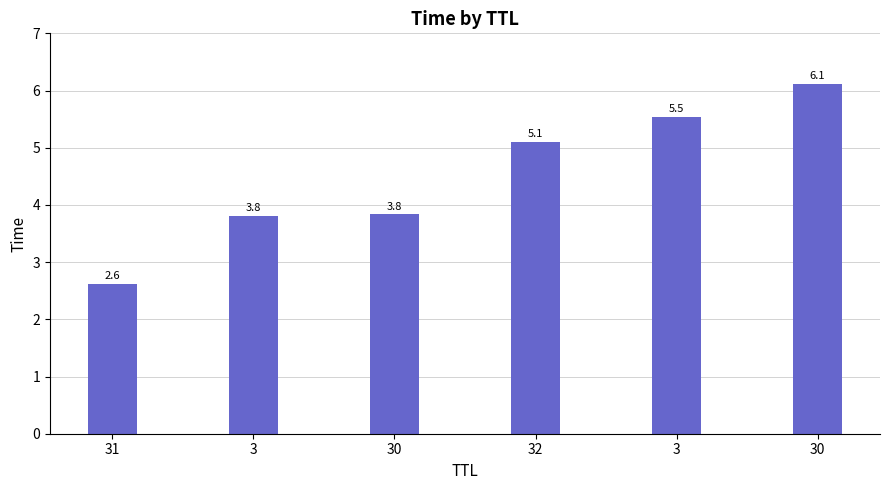

Reading left to right, list all the values displayed in this chart.

31=2.6	3=3.8	30=3.8	32=5.1	3=5.5	30=6.1